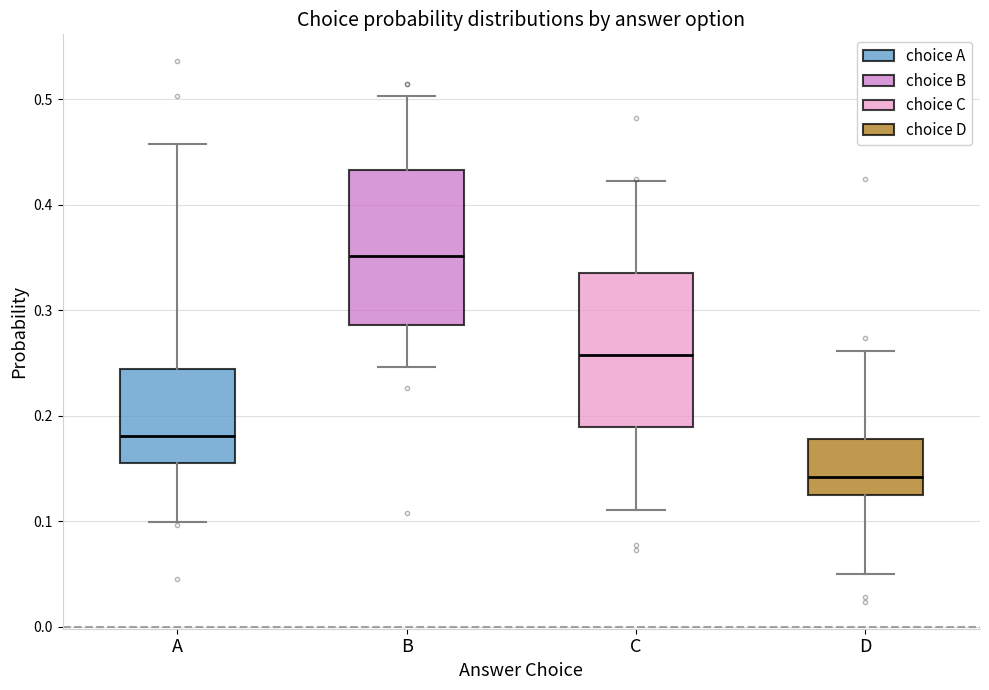

Which box has the lowest median line?

D